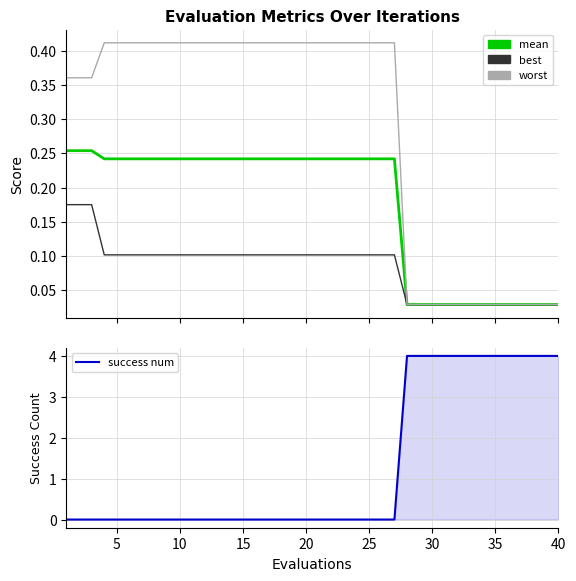

Does the chart display data point markers on the line(s)?

No